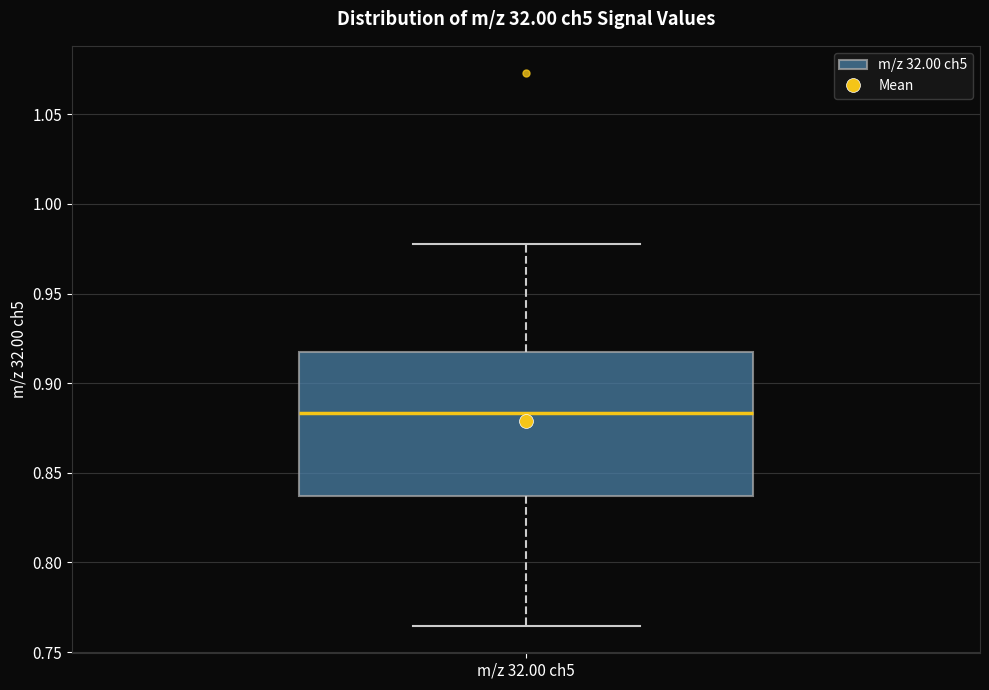

Read this box plot against the y-axis: the position of the median line, the range covered by the box, and the ends of both whiskers. The values are not printed on the chart, so give them approximately, as read against the axis.

median 0.885, box 0.835 to 0.920, whiskers 0.765 to 0.980